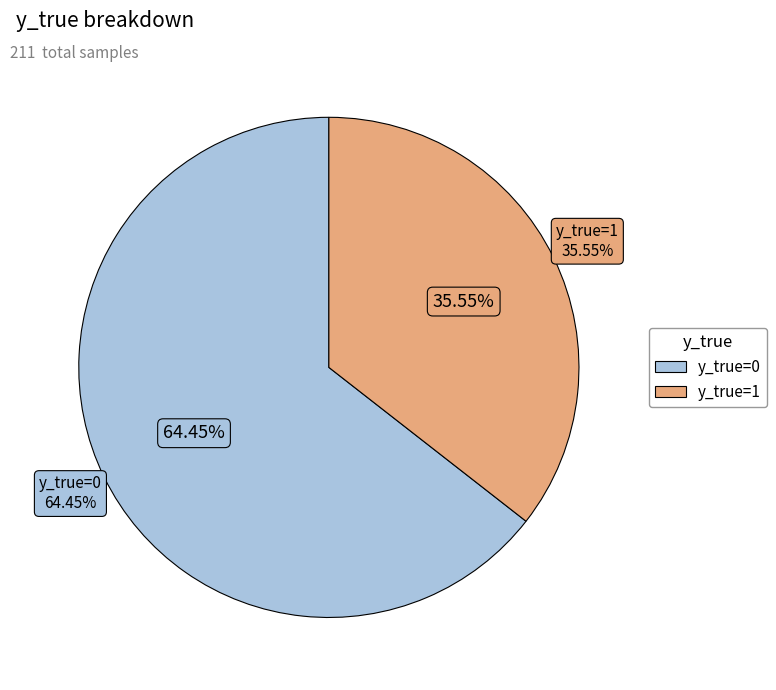

True or false: 0 accounts for 26% of the total.

False